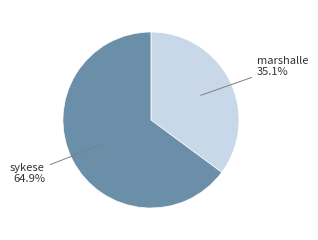

To the nearest percent, what is the combined percentage of marshalle and sykese?

100%